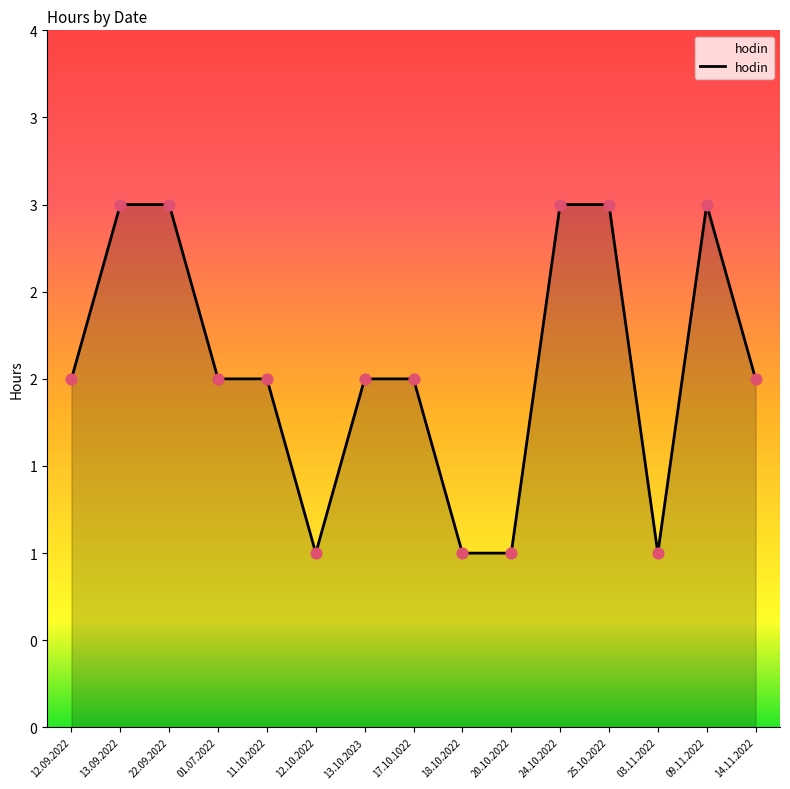

What is the change in value from 12.10.2022 to 13.10.2023?

+1